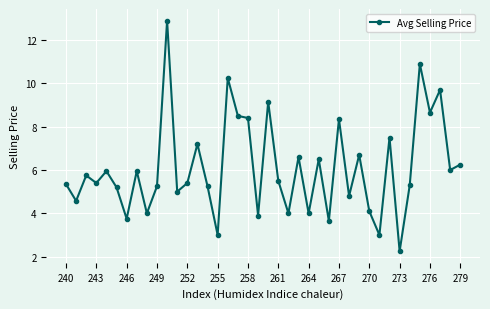

What is the sum of all values?

243.9